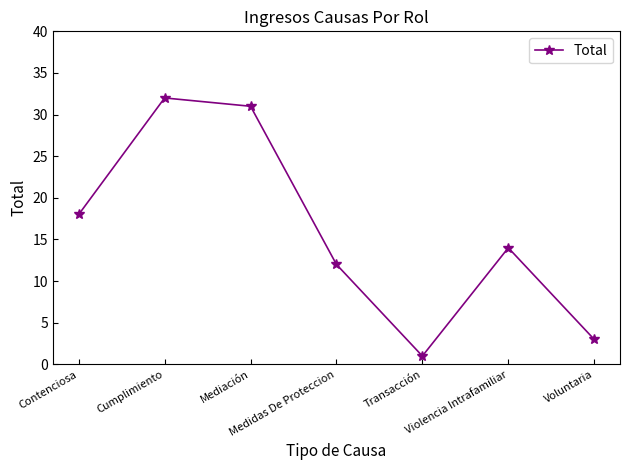

How many lines are shown in the chart?

1